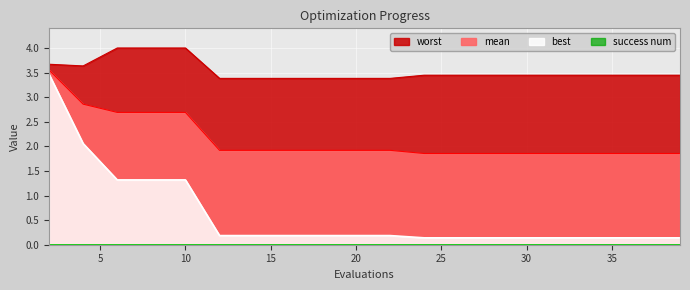

True or false: worst and mean cross at least once.

False